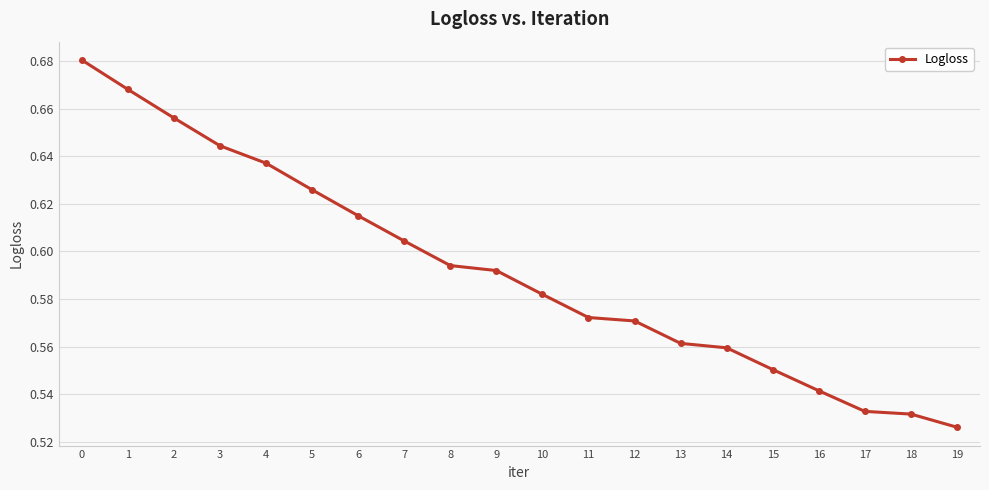

How many lines are shown in the chart?

1